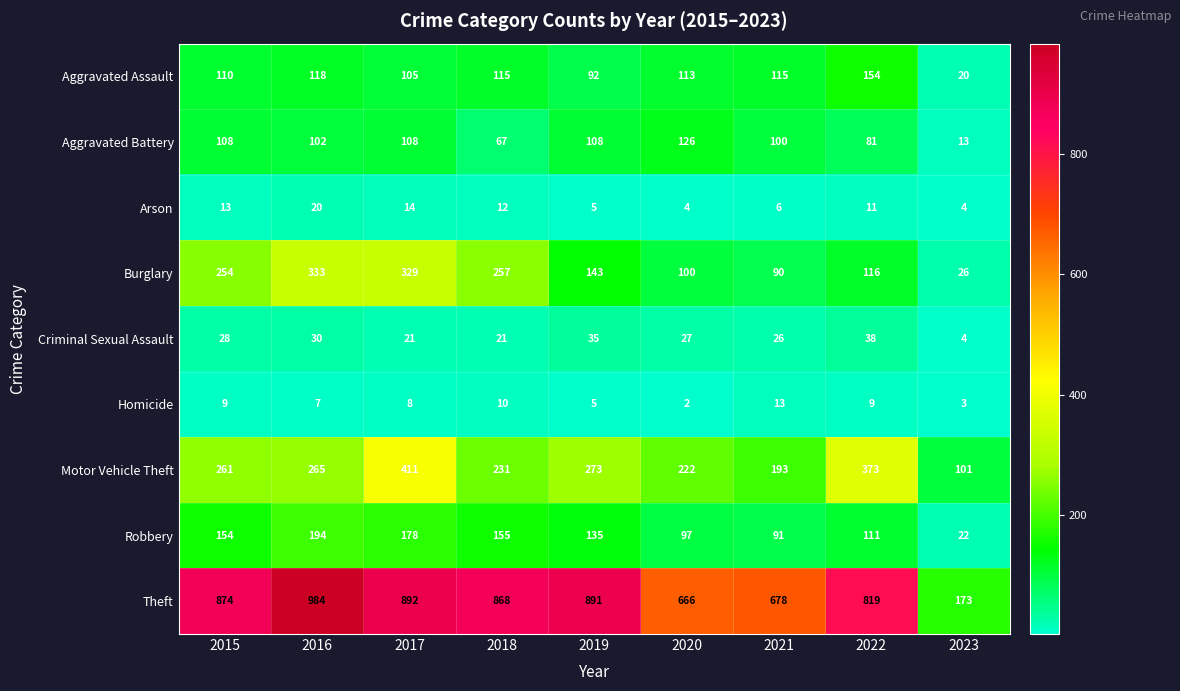

Is the value of Aggravated Battery at 2015 greater than the value of Criminal Sexual Assault at 2021?

Yes